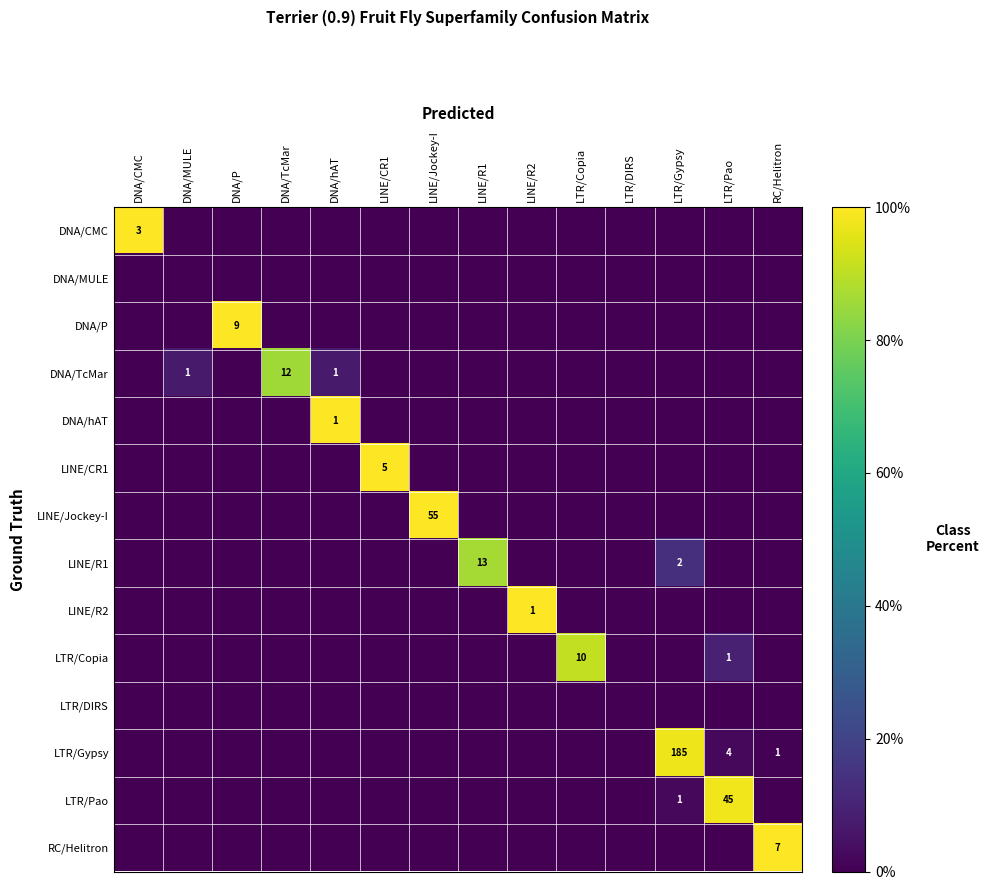

What is the difference between the maximum and minimum values in the DNA/CMC series?

100.0